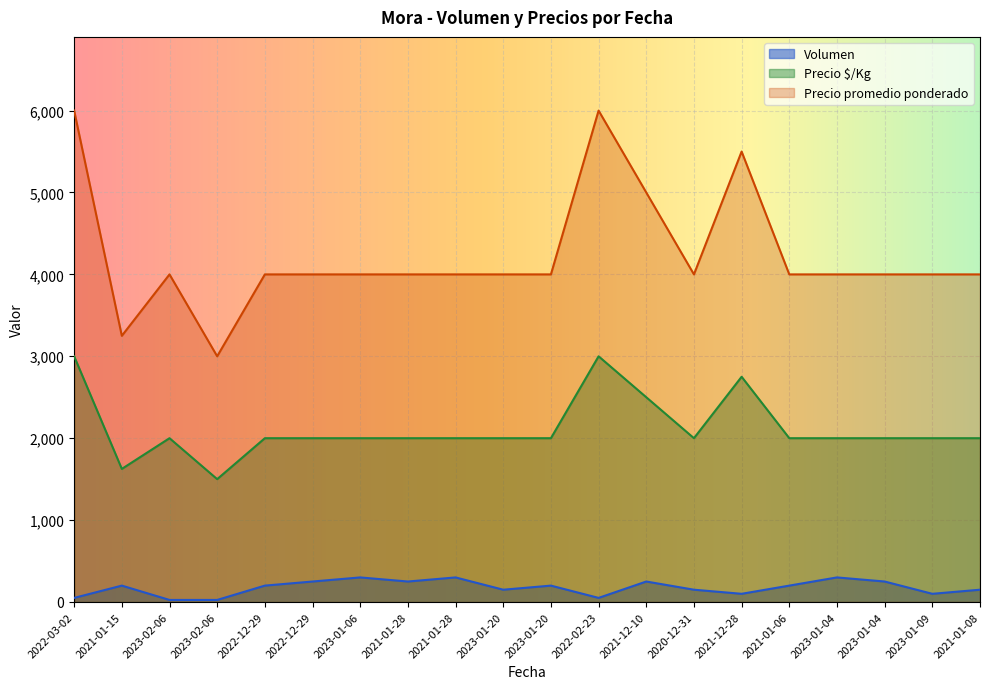

True or false: Precio $/Kg has a value of 4000 at 2023-02-06.

True